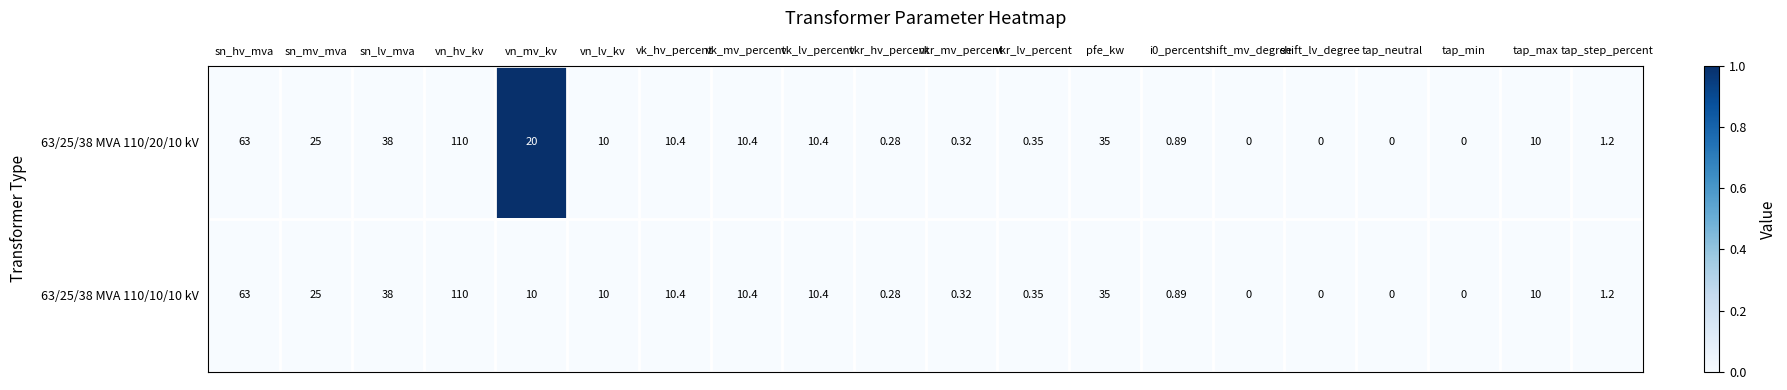

Where is 63/25/38 MVA 110/20/10 kV nearest to the value 55?

sn_hv_mva